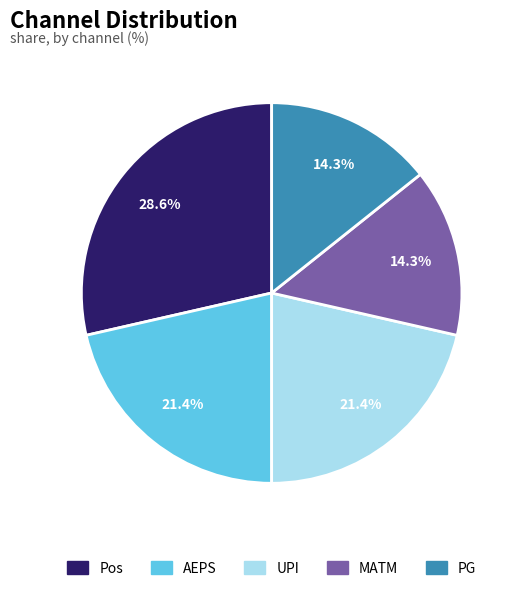

What percentage is the AEPS slice, to the nearest percent?

21%